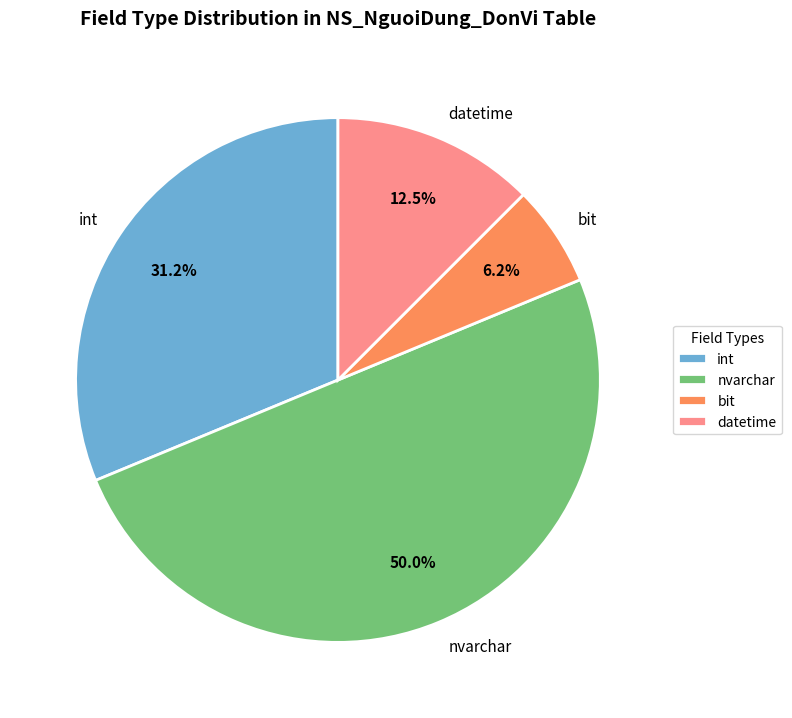

Does datetime represent more than half of the total?

No